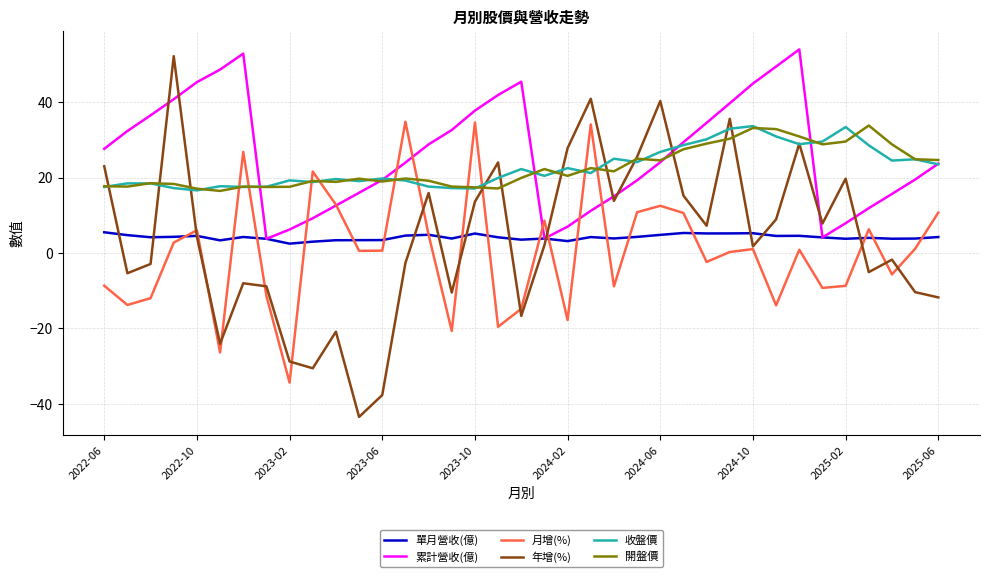

What is the maximum value for 年增(%)?

52.2